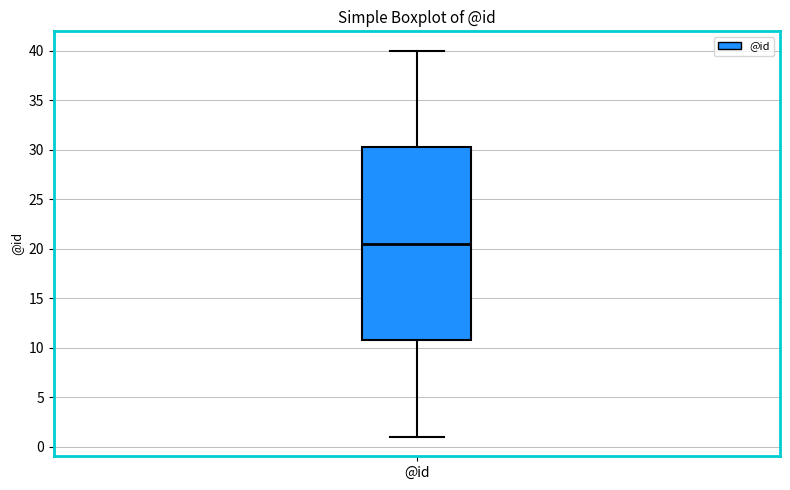

Where does the upper whisker of the box for @id end on the y-axis? The values are not printed on the chart, so give them approximately, as read against the axis.

40.0